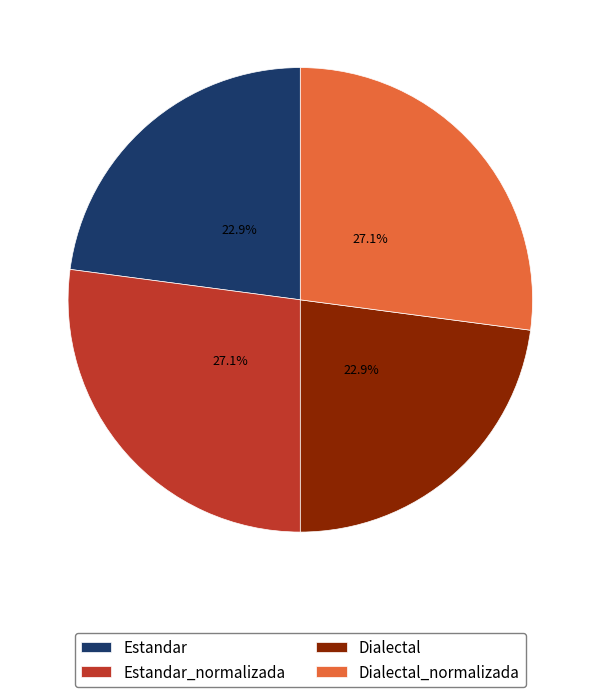

Is Dialectal the majority of the pie?

No